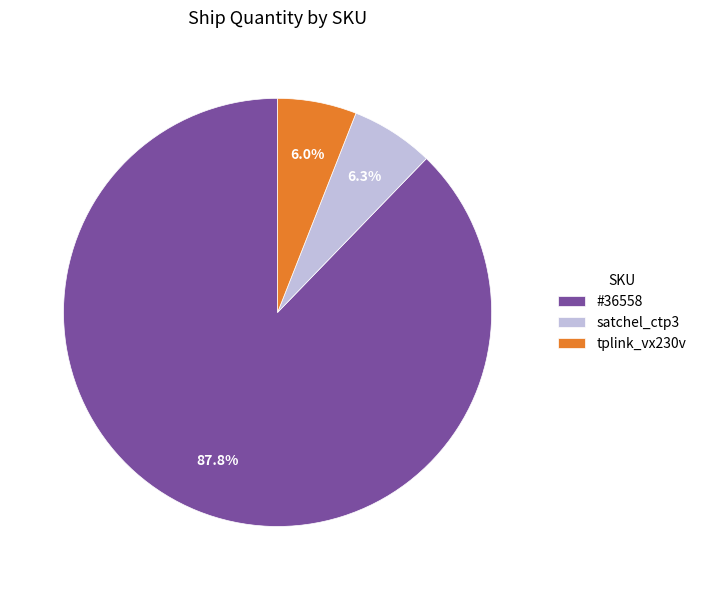

Is there any slice that represents more than half of the pie?

Yes